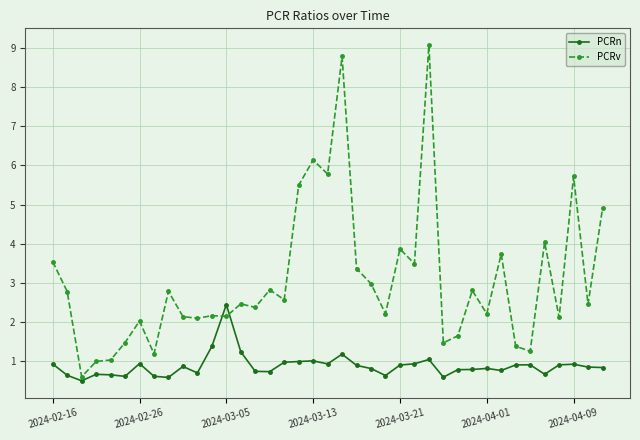

What is the sum of all PCRv values?

120.2